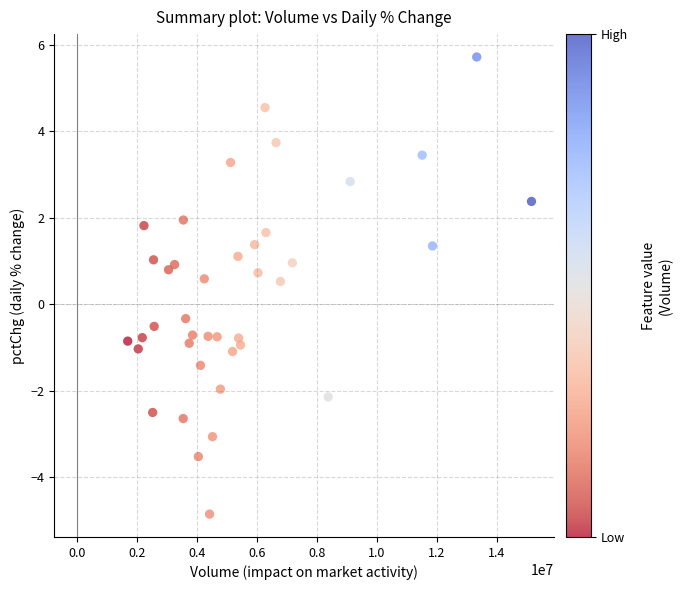

What Y value in the scatter plot is closest to 0?

-0.3